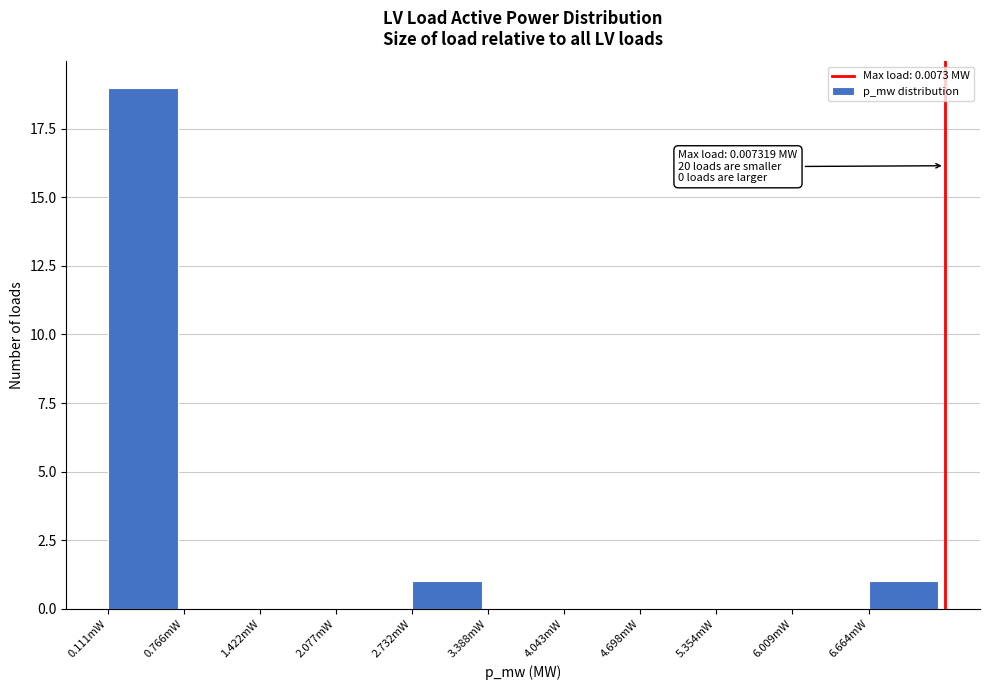

Reading right to left, list all the values displayed in this chart.

6.664mW=1	6.009mW=0	5.354mW=0	4.698mW=0	4.043mW=0	3.388mW=0	2.732mW=1	2.077mW=0	1.422mW=0	0.766mW=0	0.111mW=19